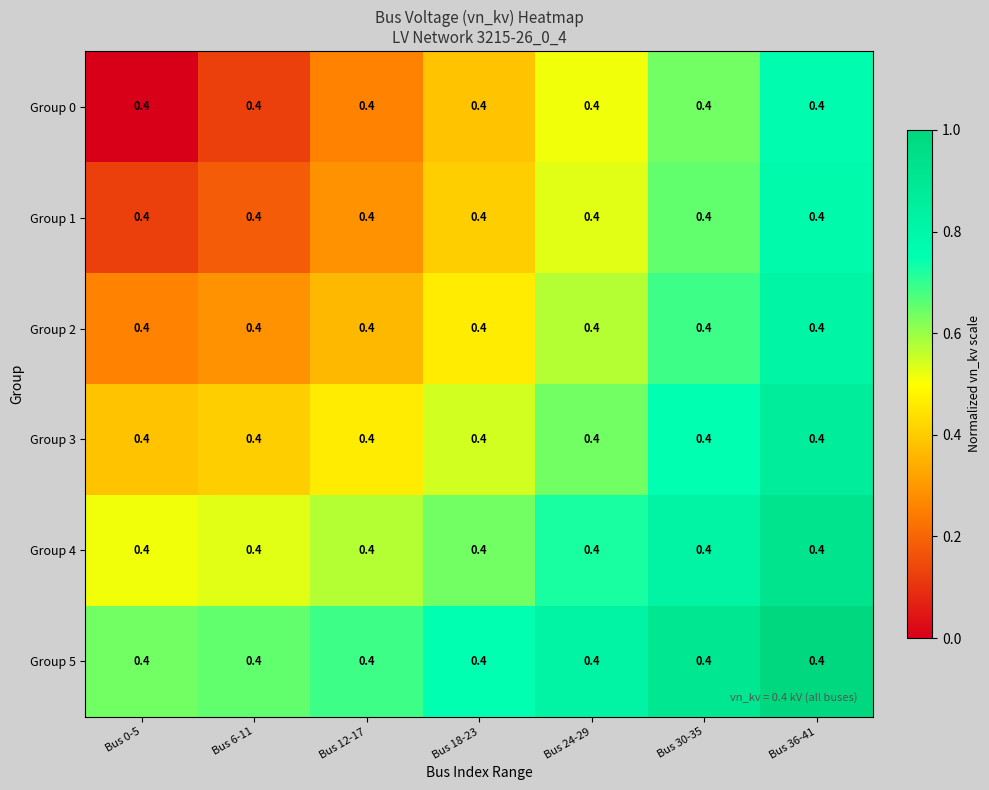

How many series are shown in this chart?

6